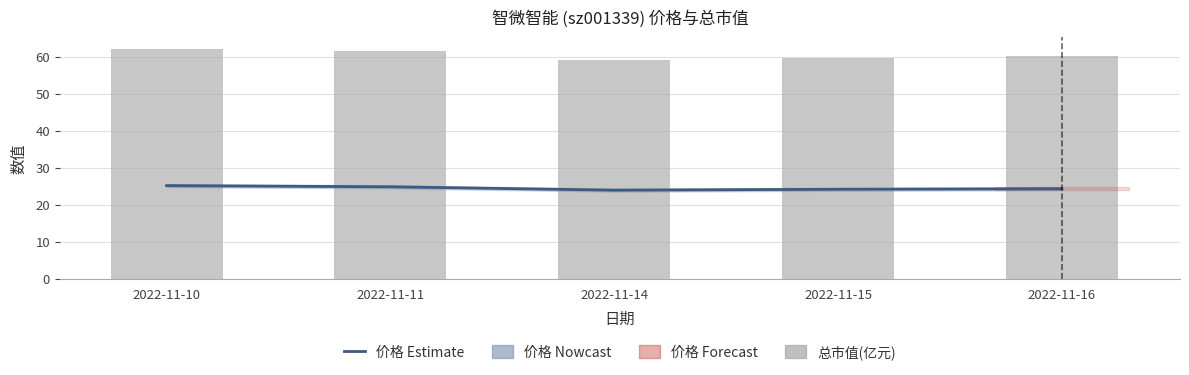

Reading left to right, extract all data points from this chart.

价格: 2022-11-10=25.2	2022-11-11=24.9	2022-11-14=24.0	2022-11-15=24.2	2022-11-16=24.4
总市值(亿元): 2022-11-10=62.2	2022-11-11=61.4	2022-11-14=59.2	2022-11-15=59.8	2022-11-16=60.1